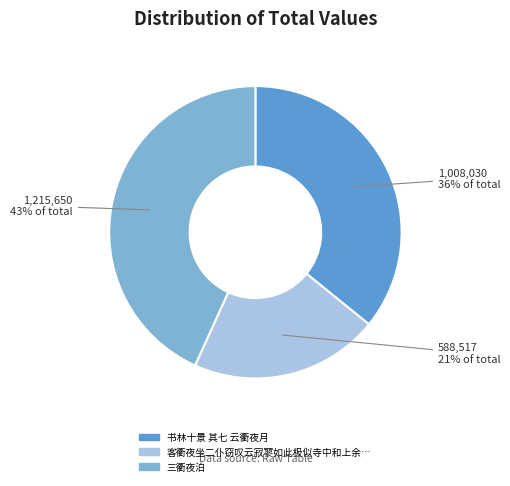

Does any single category account for the majority?

No